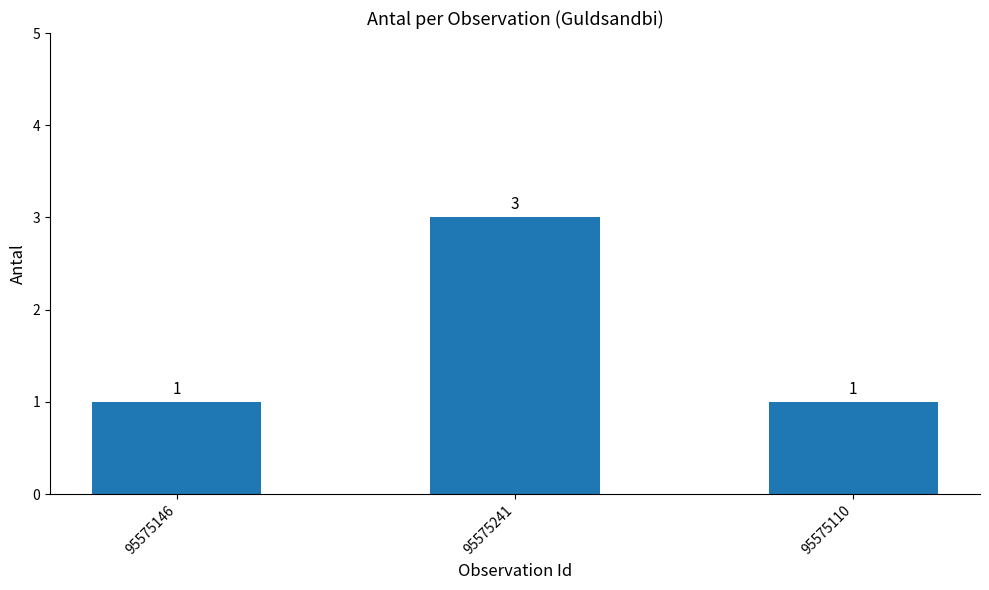

Are the bars horizontal?

No